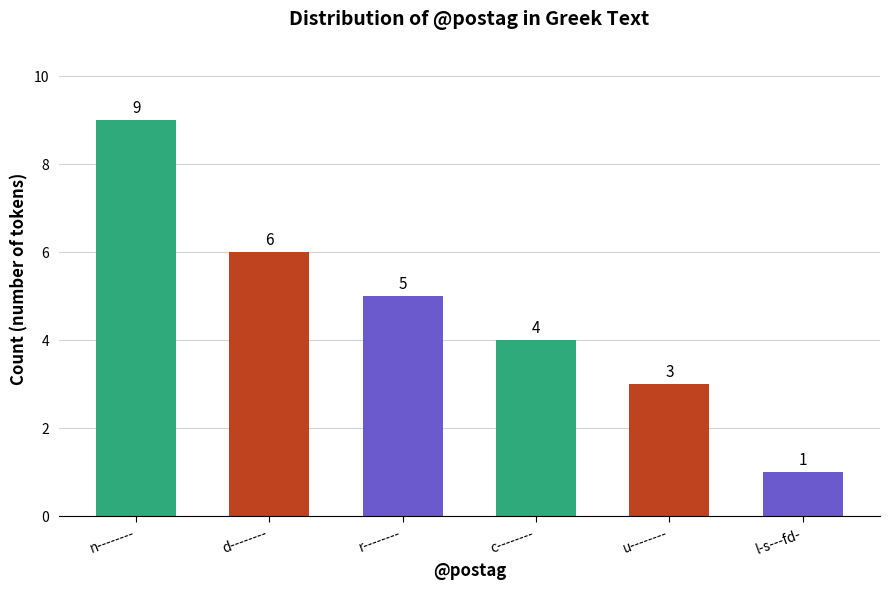

Reading right to left, what are all the values shown in this chart?

1	3	4	5	6	9